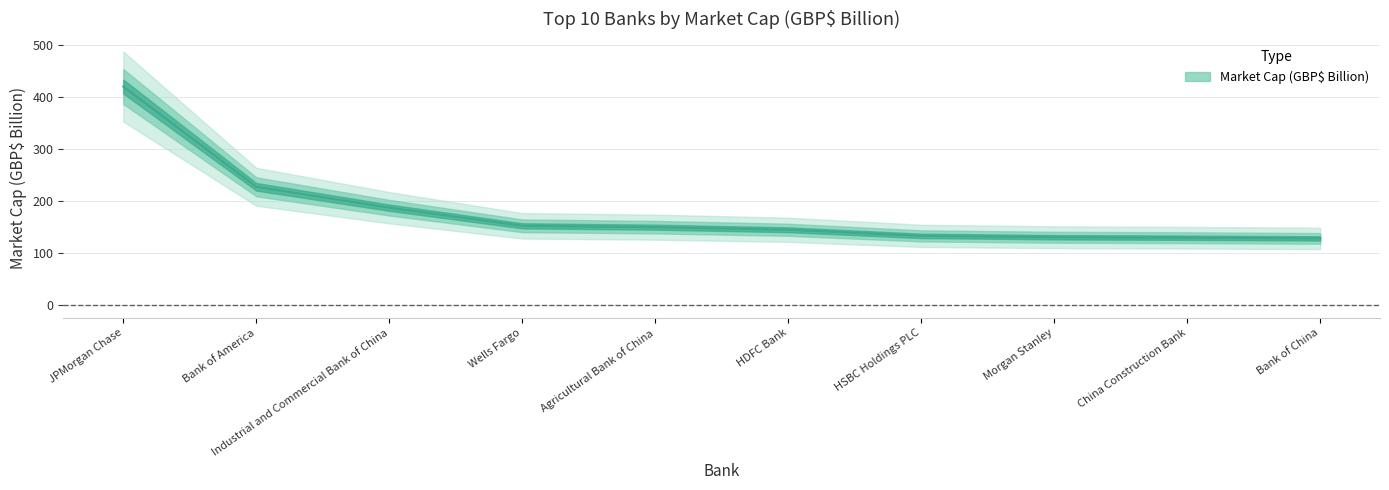

Is it true that the value at Bank of America is 227.3?

True